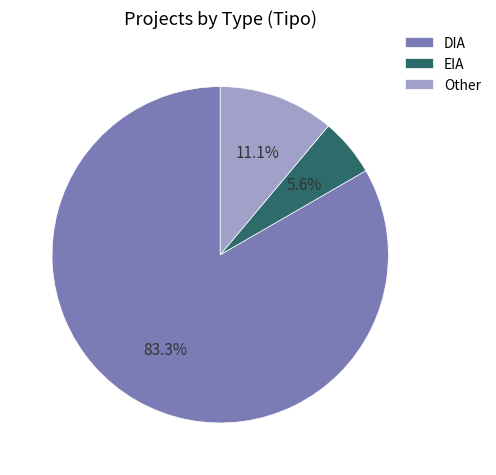

How much of the chart is everything except DIA?

16.7%